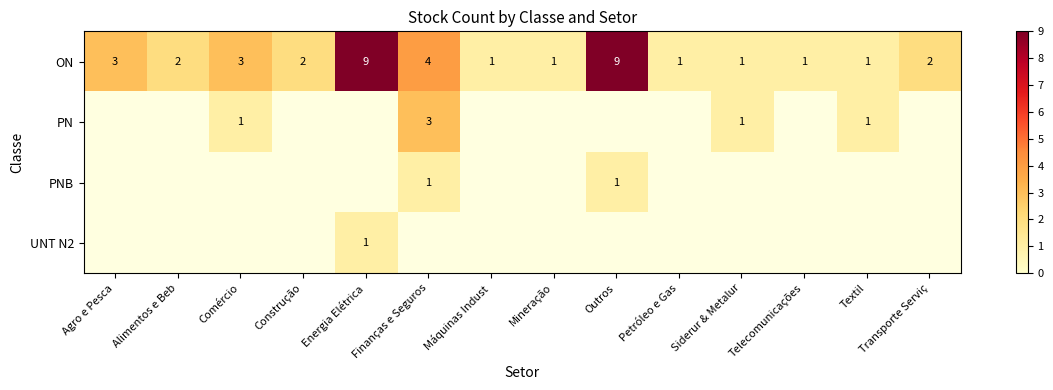

What is the difference between the maximum and minimum values in the ON series?

8